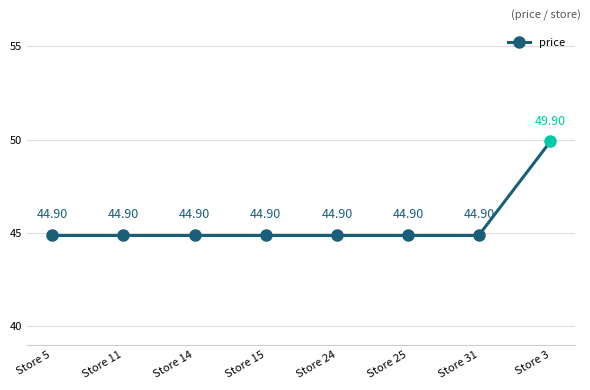

What is the value of the 3rd point from the left?

44.9